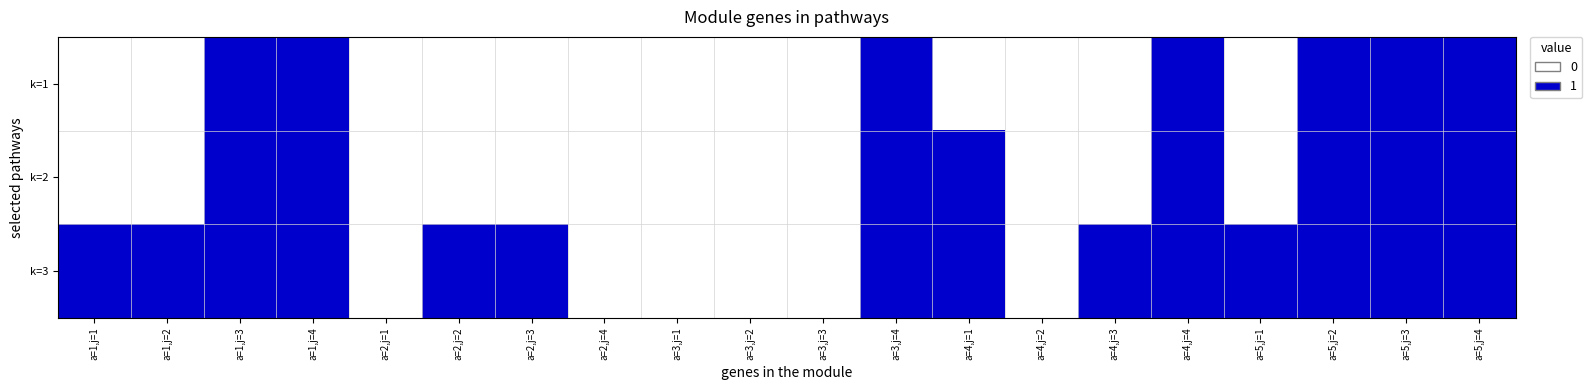

Reading left to right, what are all the values shown in this chart?

k=1: a=1,j=1=0	a=1,j=2=0	a=1,j=3=1	a=1,j=4=1	a=2,j=1=0	a=2,j=2=0	a=2,j=3=0	a=2,j=4=0	a=3,j=1=0	a=3,j=2=0	a=3,j=3=0	a=3,j=4=1	a=4,j=1=0	a=4,j=2=0	a=4,j=3=0	a=4,j=4=1	a=5,j=1=0	a=5,j=2=1	a=5,j=3=1	a=5,j=4=1
k=2: a=1,j=1=0	a=1,j=2=0	a=1,j=3=1	a=1,j=4=1	a=2,j=1=0	a=2,j=2=0	a=2,j=3=0	a=2,j=4=0	a=3,j=1=0	a=3,j=2=0	a=3,j=3=0	a=3,j=4=1	a=4,j=1=1	a=4,j=2=0	a=4,j=3=0	a=4,j=4=1	a=5,j=1=0	a=5,j=2=1	a=5,j=3=1	a=5,j=4=1
k=3: a=1,j=1=1	a=1,j=2=1	a=1,j=3=1	a=1,j=4=1	a=2,j=1=0	a=2,j=2=1	a=2,j=3=1	a=2,j=4=0	a=3,j=1=0	a=3,j=2=0	a=3,j=3=0	a=3,j=4=1	a=4,j=1=1	a=4,j=2=0	a=4,j=3=1	a=4,j=4=1	a=5,j=1=1	a=5,j=2=1	a=5,j=3=1	a=5,j=4=1